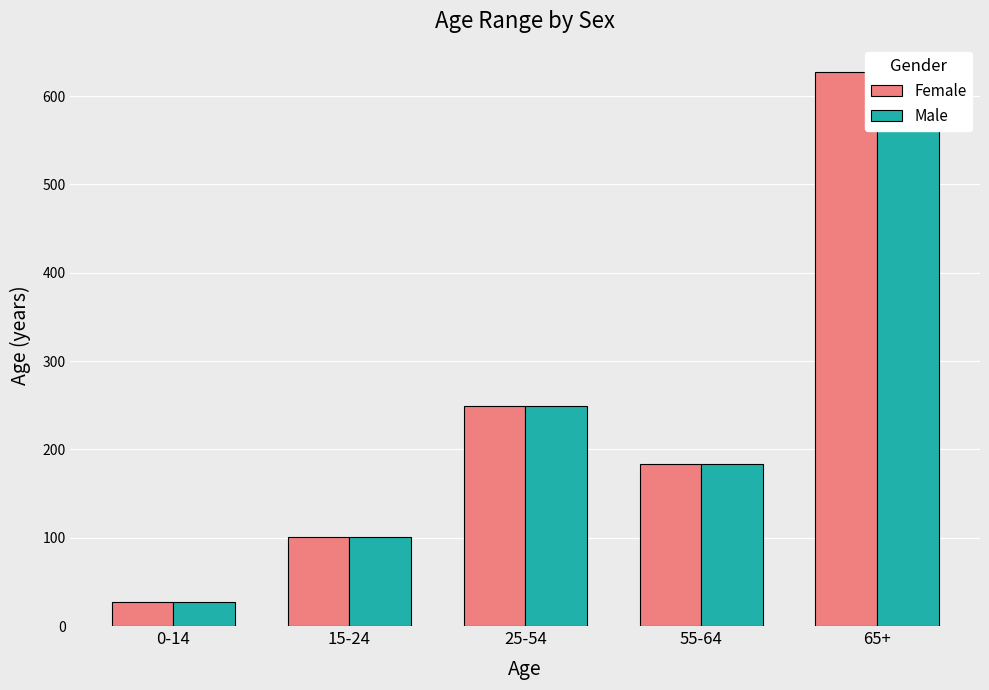

Is the value of Female at 25-54 greater than the value of Male at 15-24?

Yes